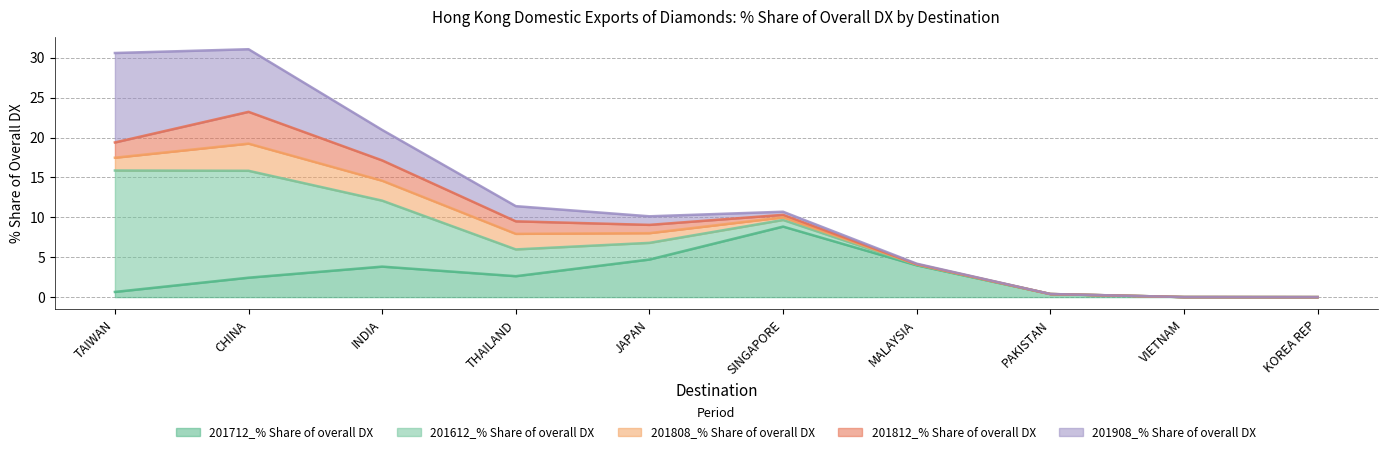

What is the highest value of the 201712_% Share of overall DX series?

8.8